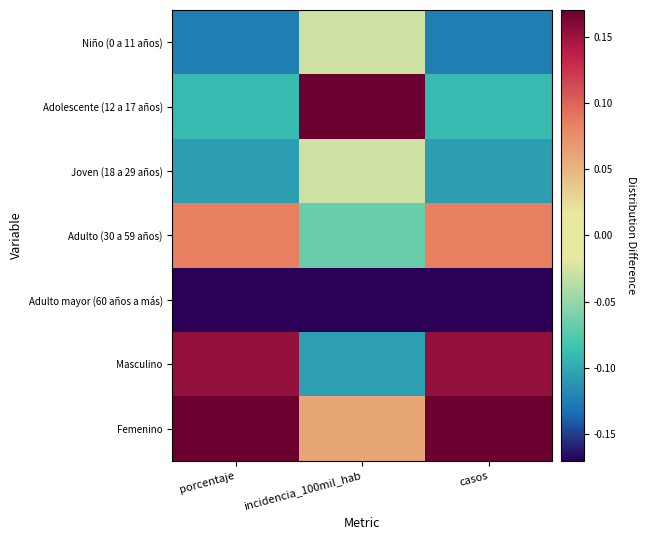

At how many categories does at least one series exceed 0?

3